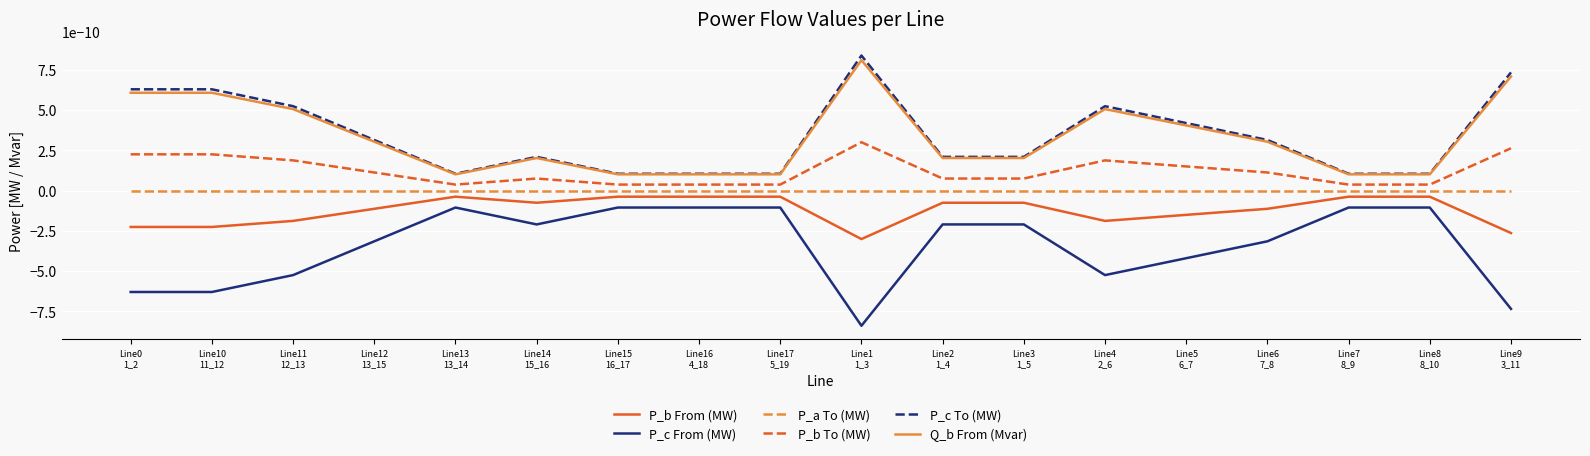

Does the chart have visible grid lines?

Yes